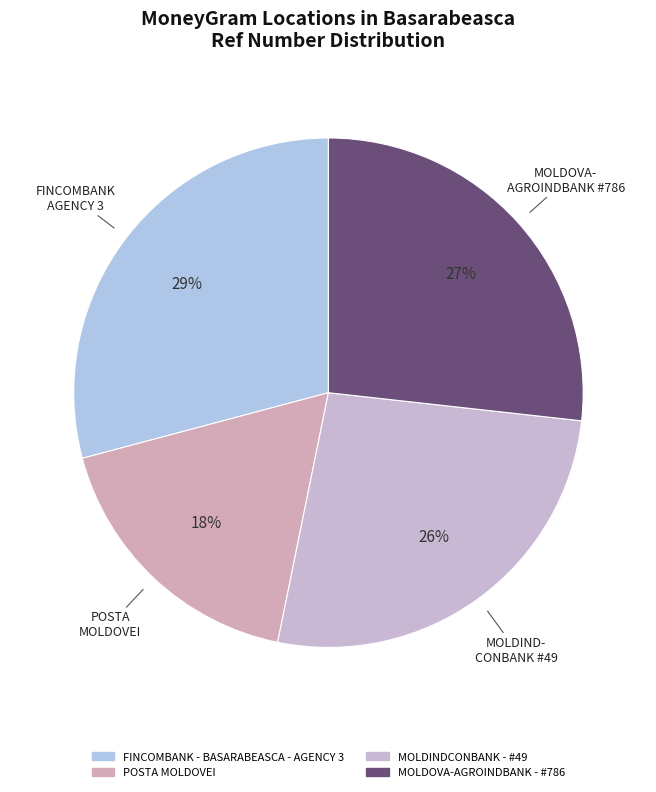

Is there any slice that represents more than half of the pie?

No